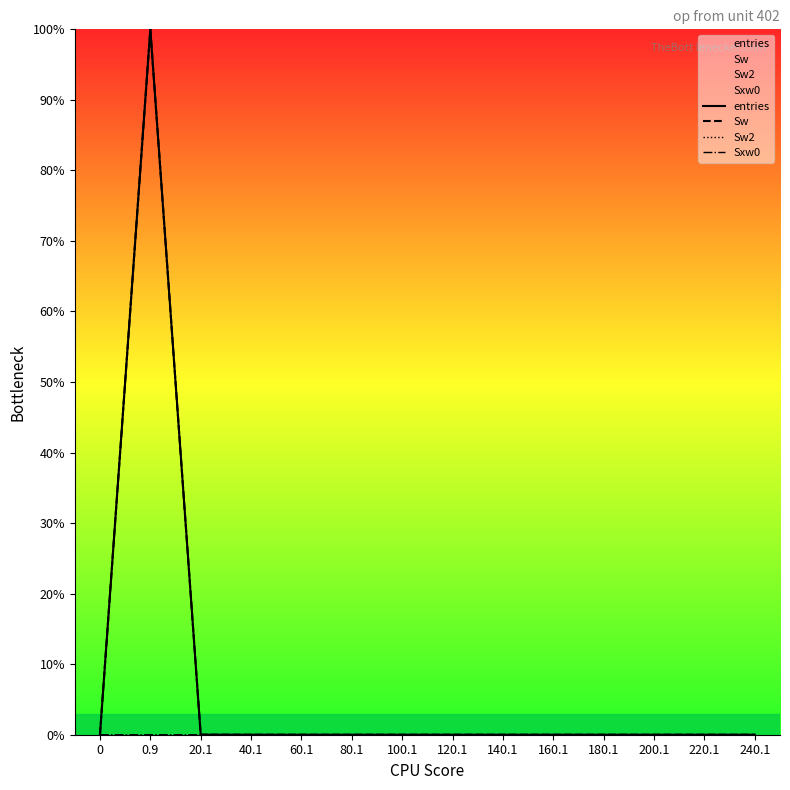

The Sxw0 series shows 0.0 at 60.1. True or false?

True